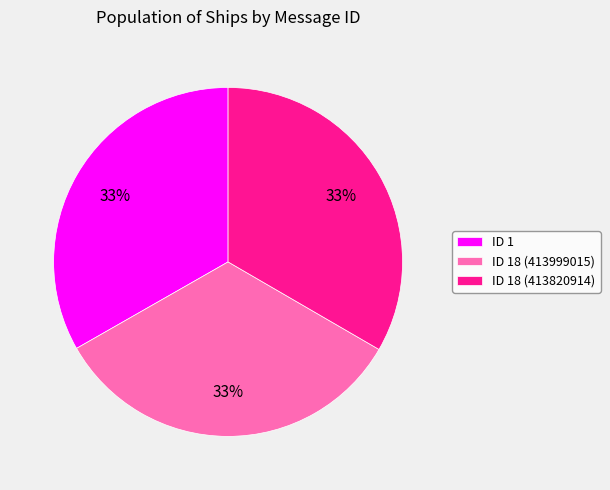

To the nearest percent, what portion does ID 18 (413999015) represent?

33%